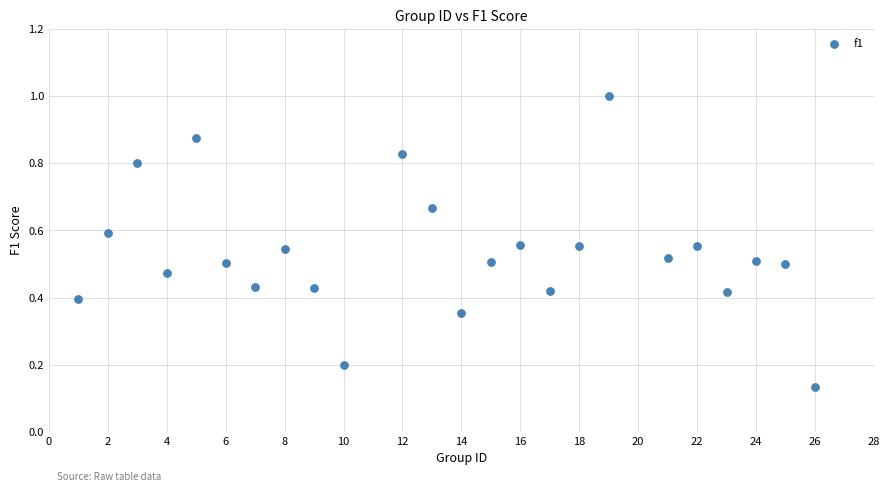

What is the range of X values (max minus min)?

25.0